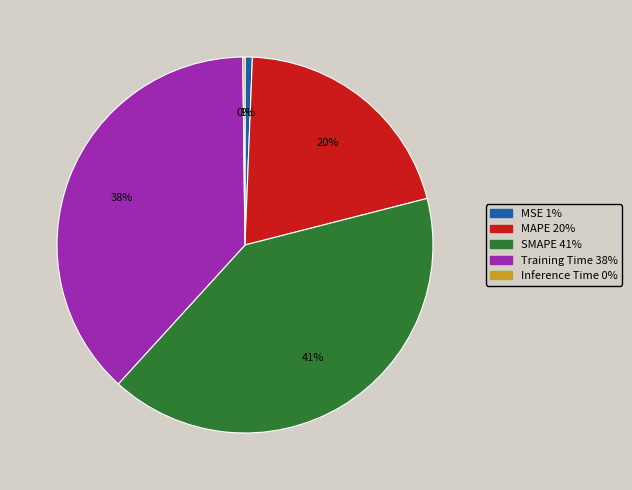

Which slice is the largest?

SMAPE